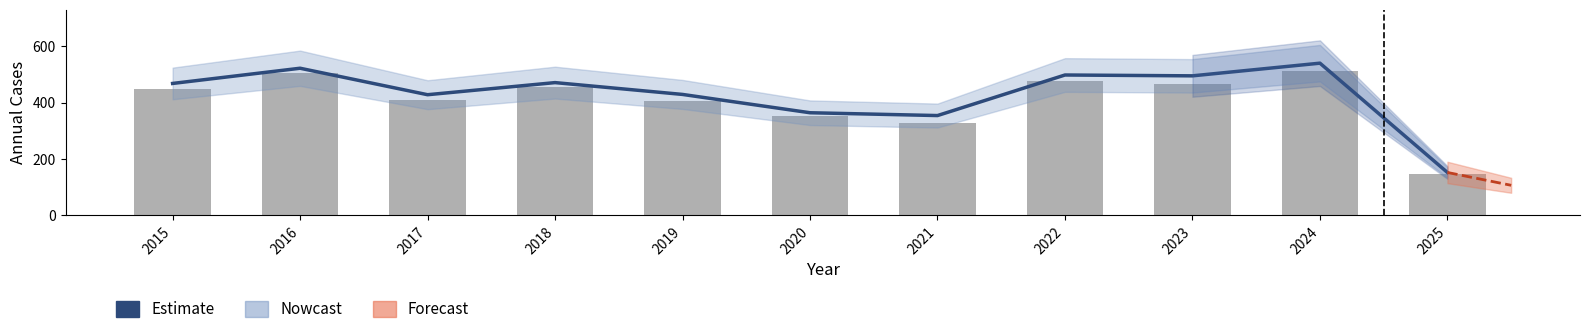

The value at 2018 is 236. True or false?

False